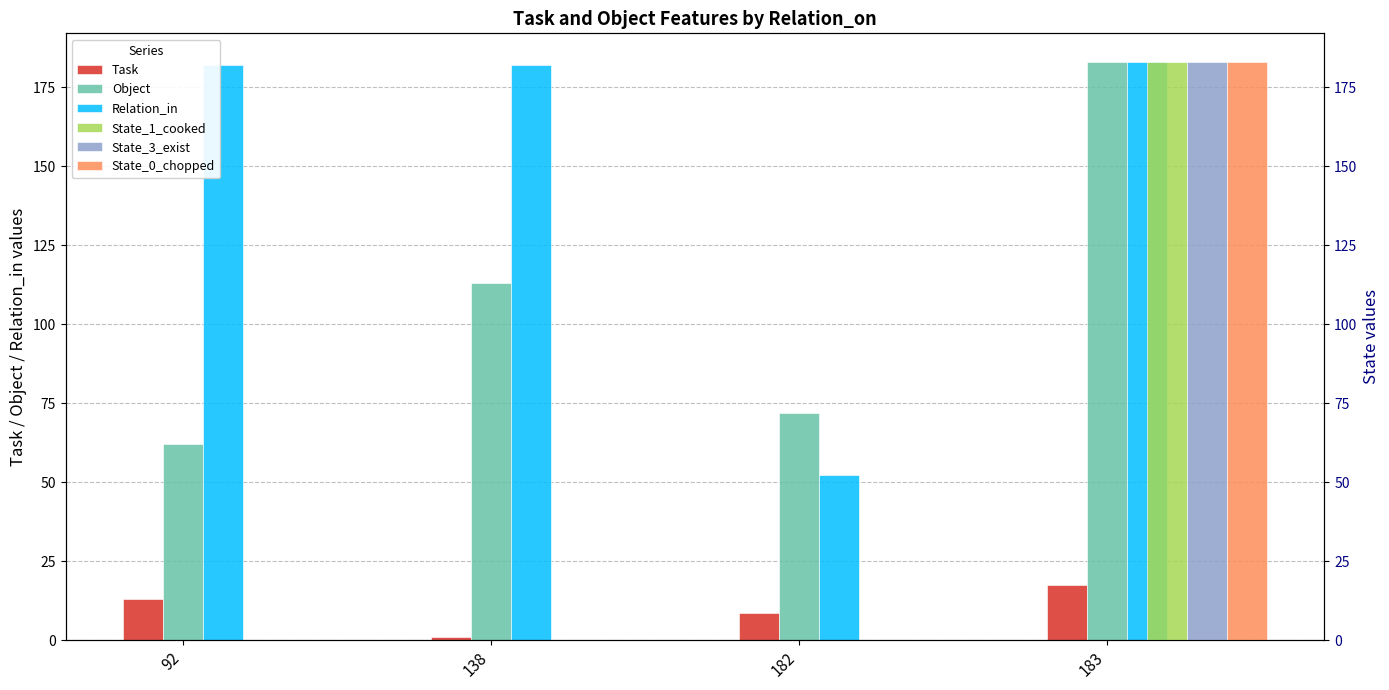

At which label does Object reach its minimum?

92